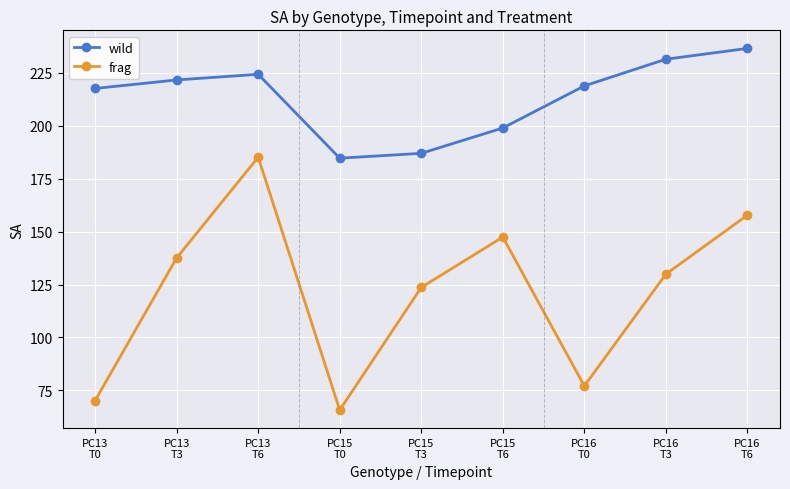

Is it true that wild equals 184.7 at PC15
T0?

True